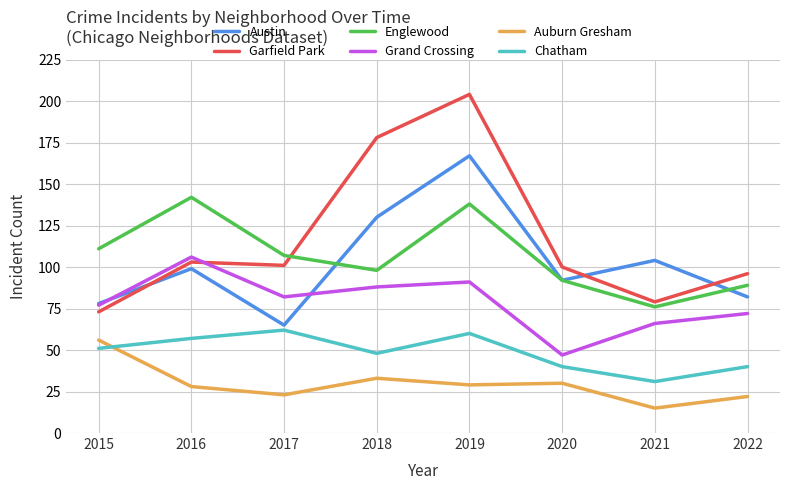

How many lines are shown in the chart?

6